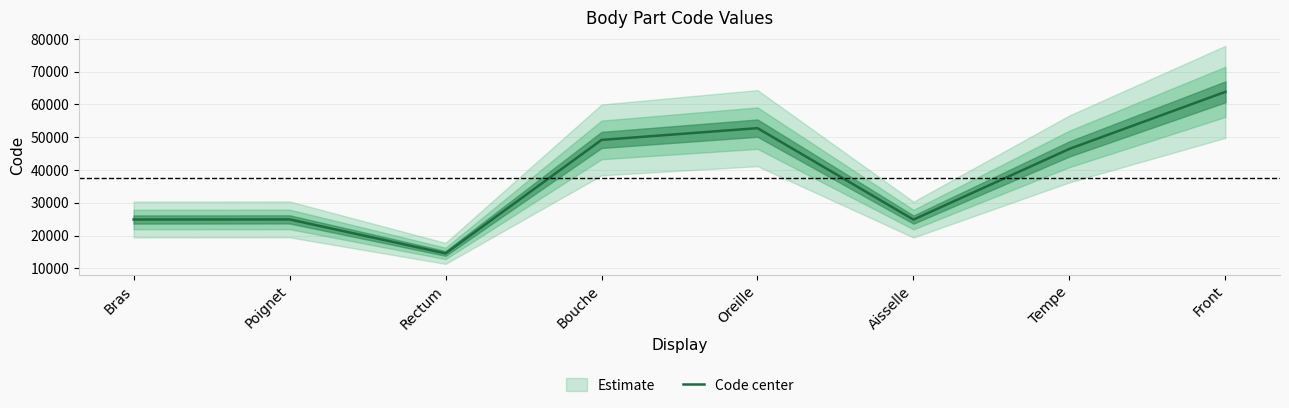

What is the label of the 6th point from the left?

Aisselle